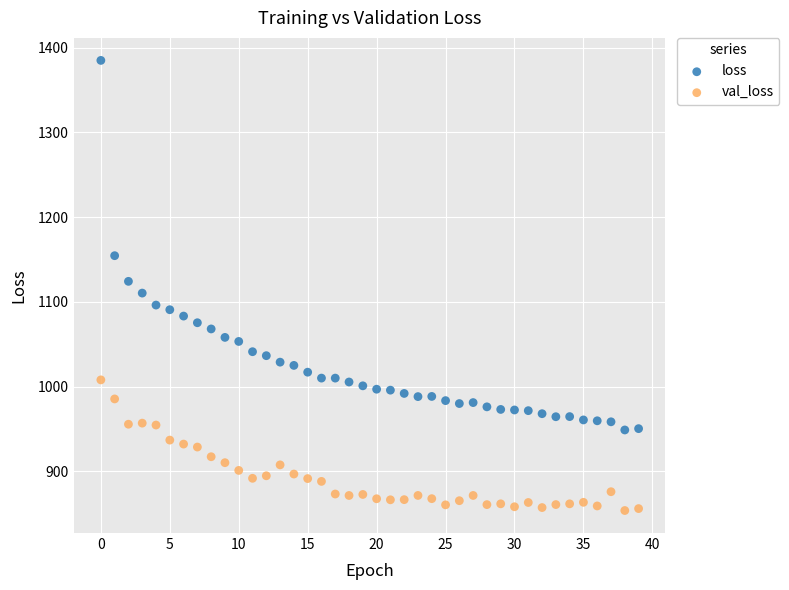

In the loss series, what Y value is closest to 1166?

1154.5